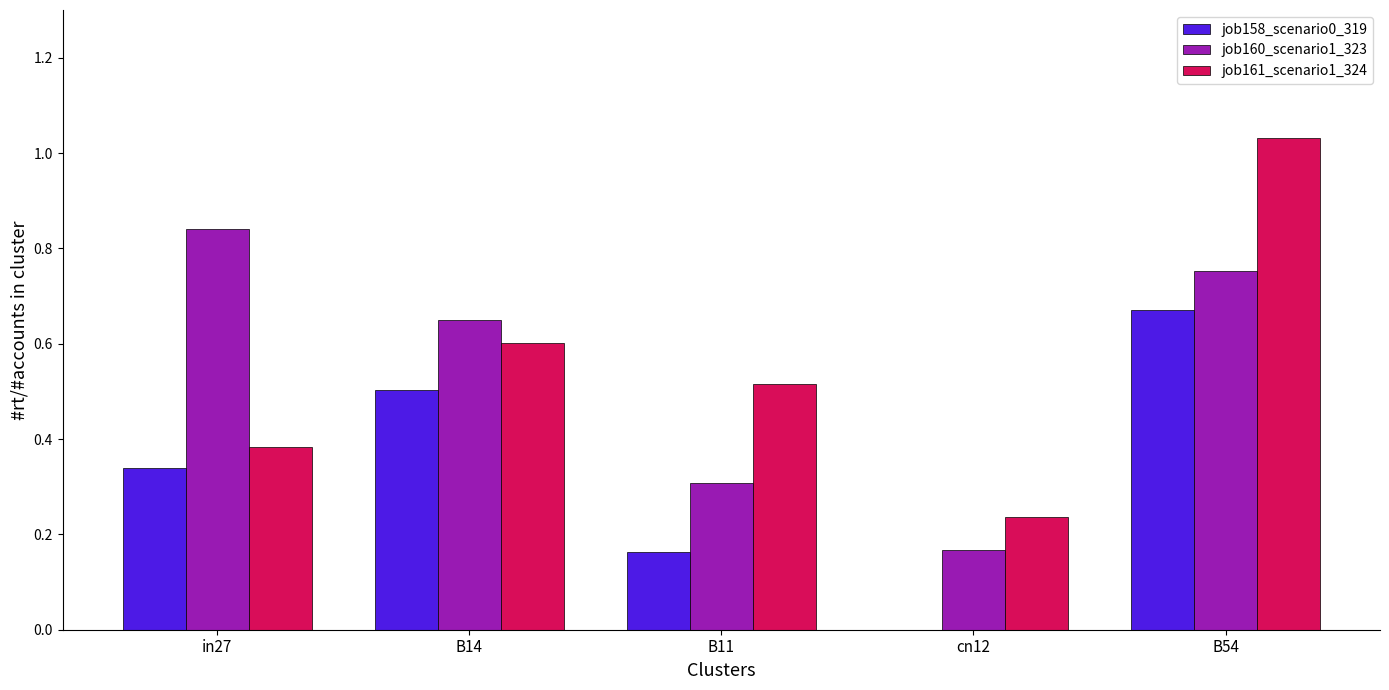

At which label is job160_scenario1_323 closest to 0?

cn12